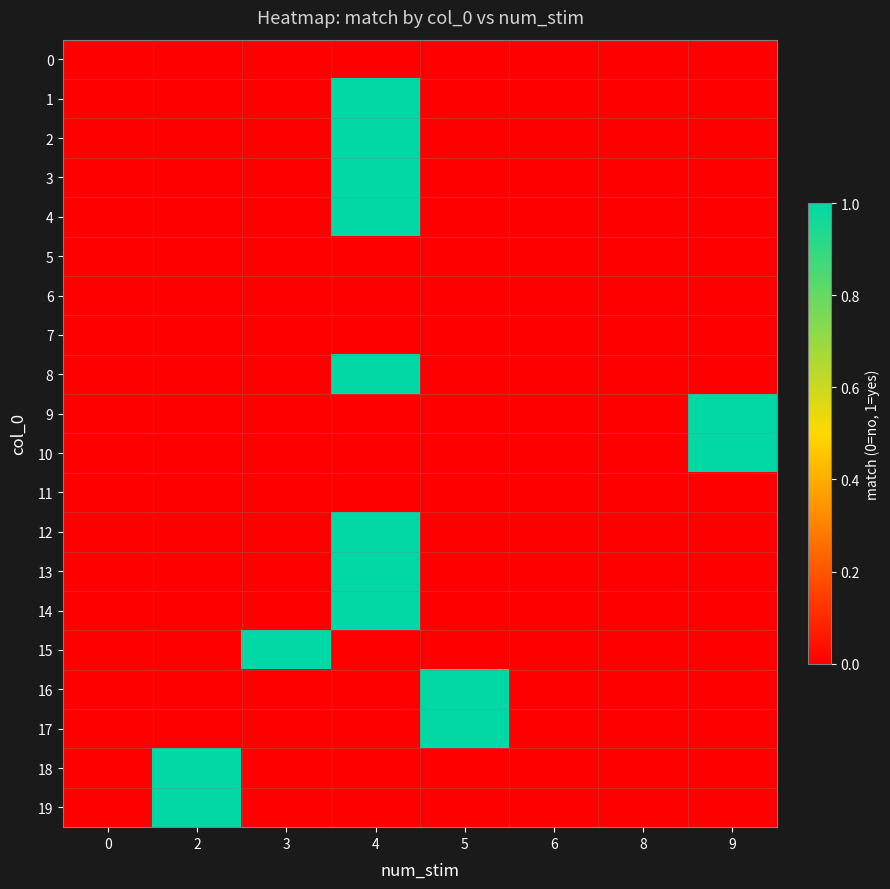

Rank the series by their maximum value, from highest to lowest.

1, 2, 3, 4, 8, 9, 10, 12, 13, 14, 15, 16, 17, 18, 19, 0, 5, 6, 7, 11